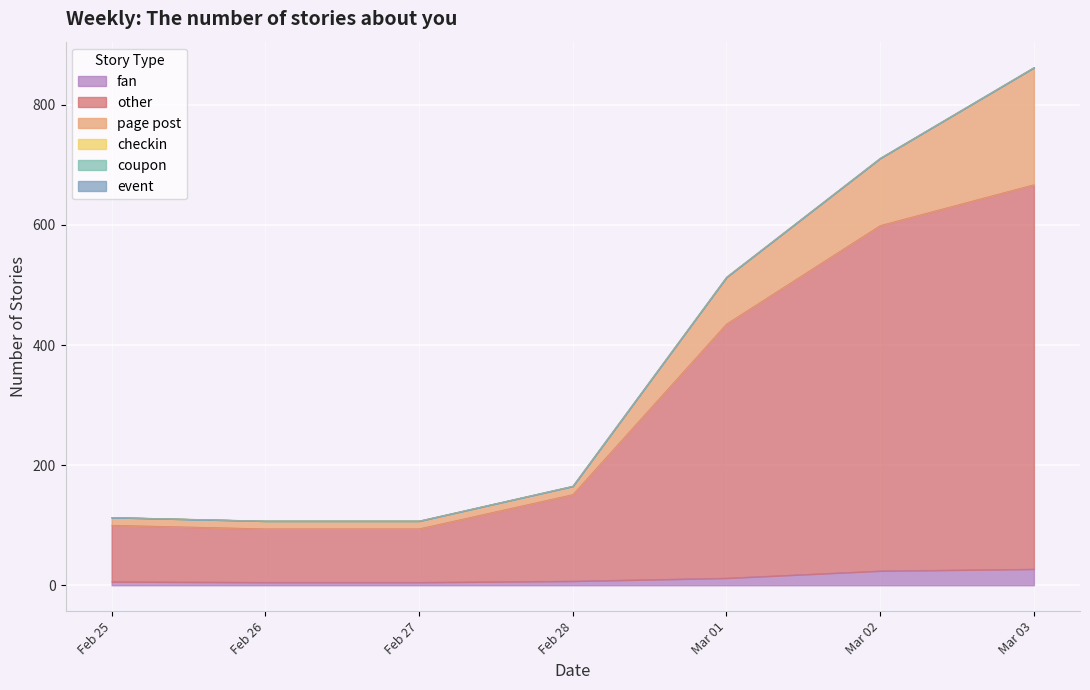

What are all the series names shown in the legend?

fan, other, page post, checkin, coupon, event